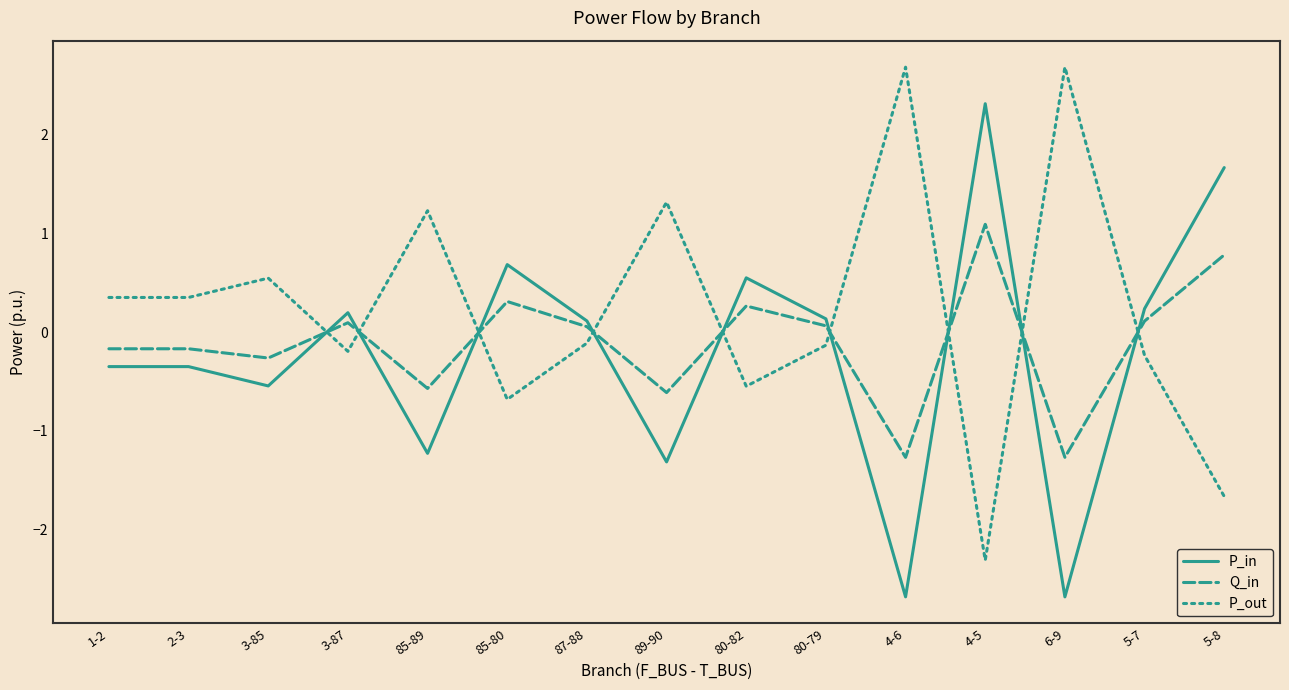

At which category is the sum across all series the highest?

4-5